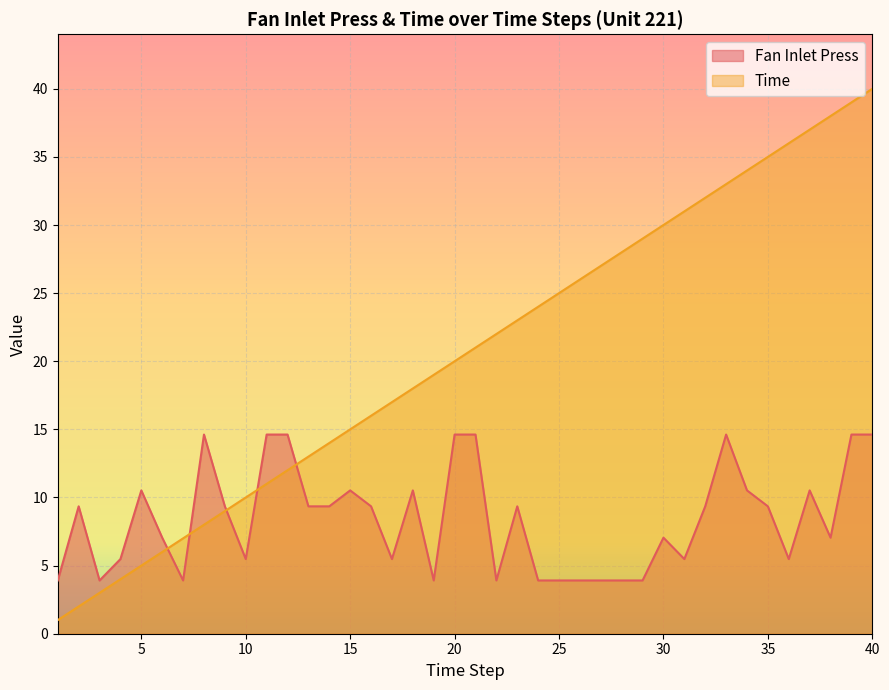

How many values in the Time series exceed 21?

19